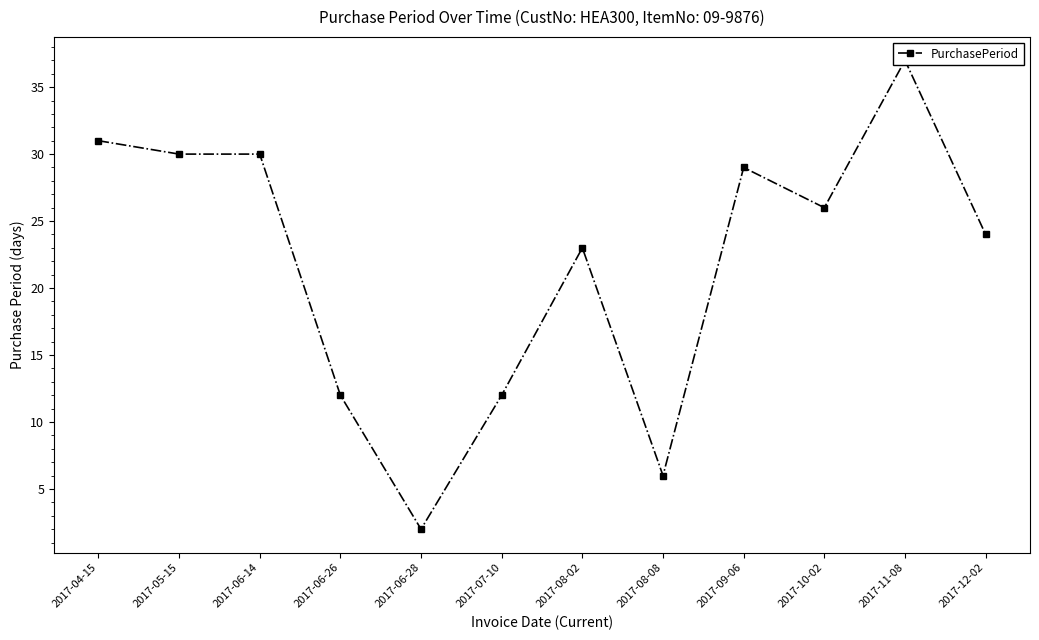

What is the change in value from 2017-05-15 to 2017-06-28?

-28